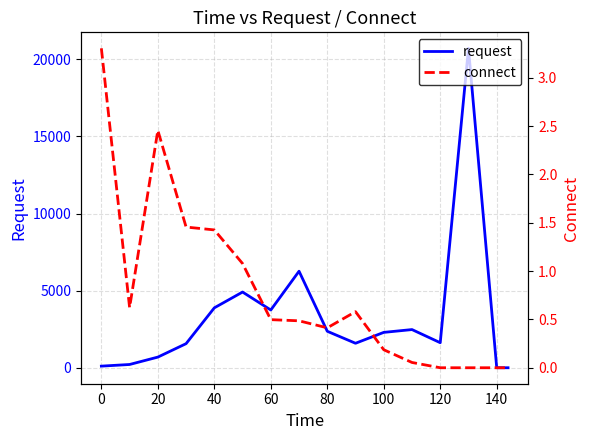

The value of request at 20 is 697.4. True or false?

True